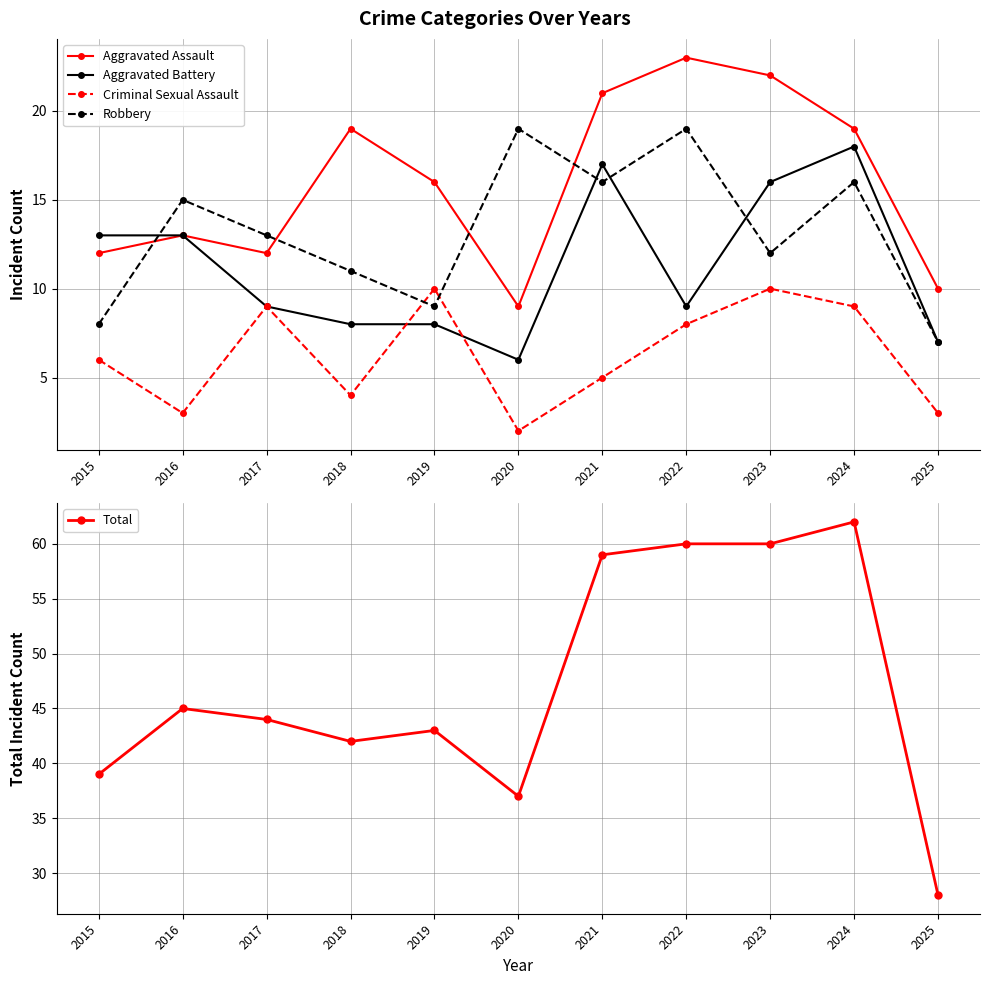

Rank the series by their maximum value, from highest to lowest.

Total, Aggravated Assault, Robbery, Aggravated Battery, Criminal Sexual Assault